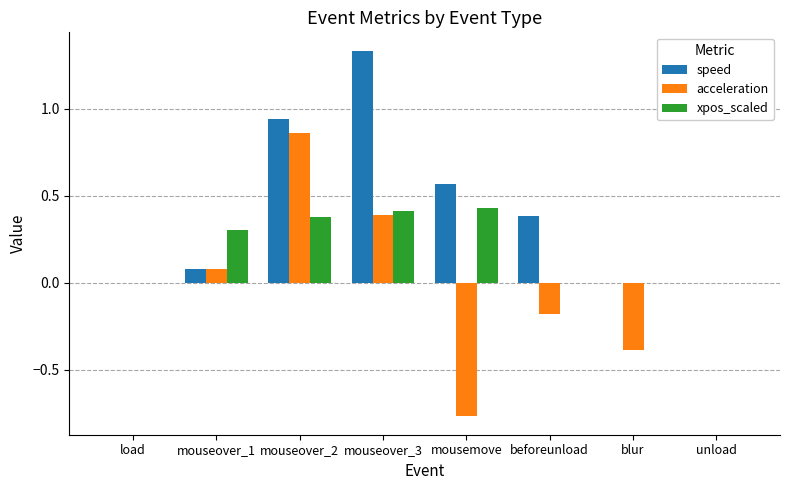

What is the sum of the xpos_scaled values at mouseover_1 and load?

0.3